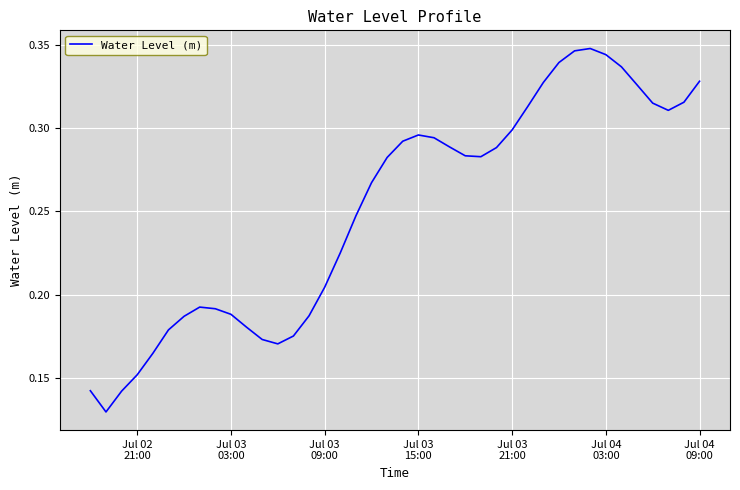

What is the sum of all values?

10.1